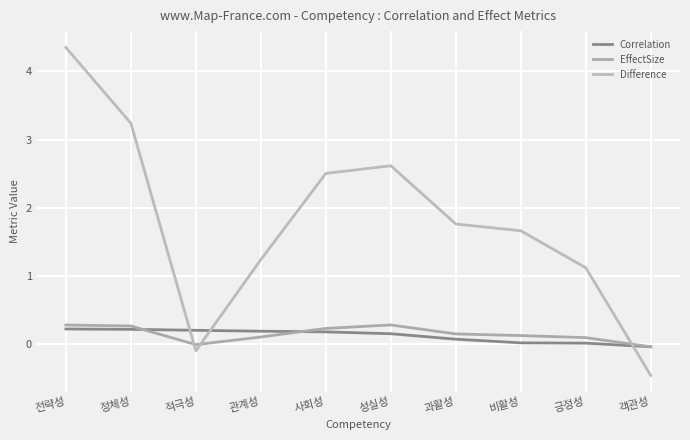

How many lines are shown in the chart?

3